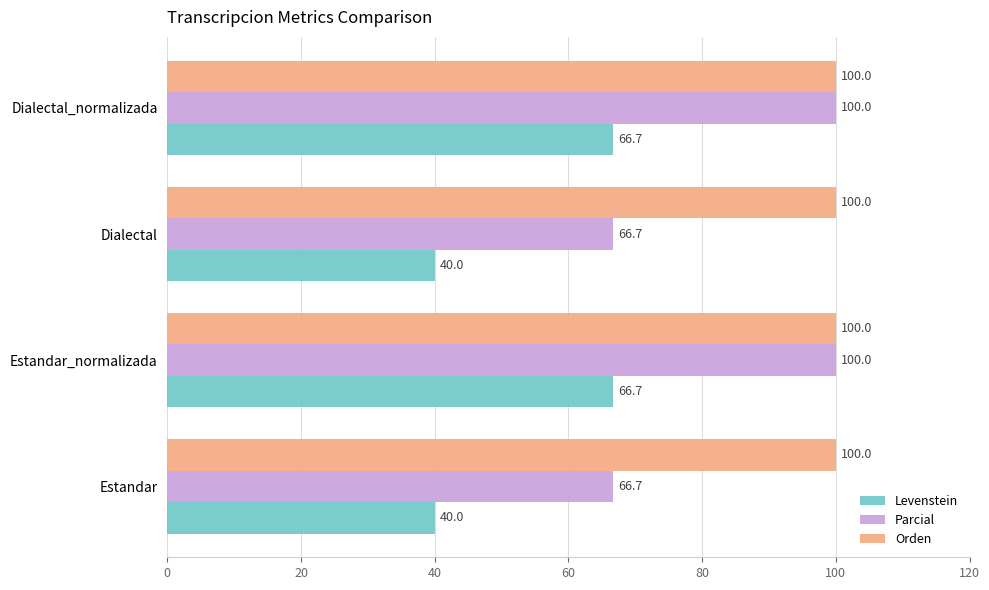

List the series in order of their overall mean, highest first.

Orden, Parcial, Levenstein